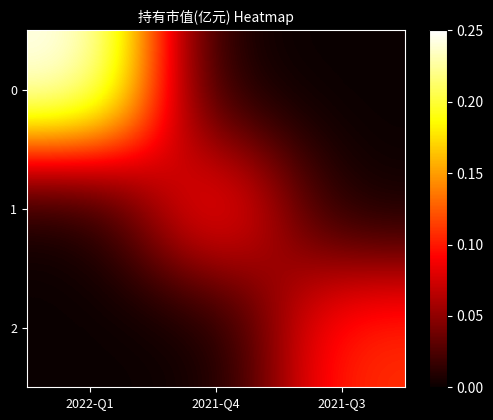

Reading left to right, extract all data points from this chart.

0: 2022-Q1=0.2	2021-Q4=0.0	2021-Q3=0.0
1: 2022-Q1=0.0	2021-Q4=0.1	2021-Q3=0.0
2: 2022-Q1=0.0	2021-Q4=0.0	2021-Q3=0.1